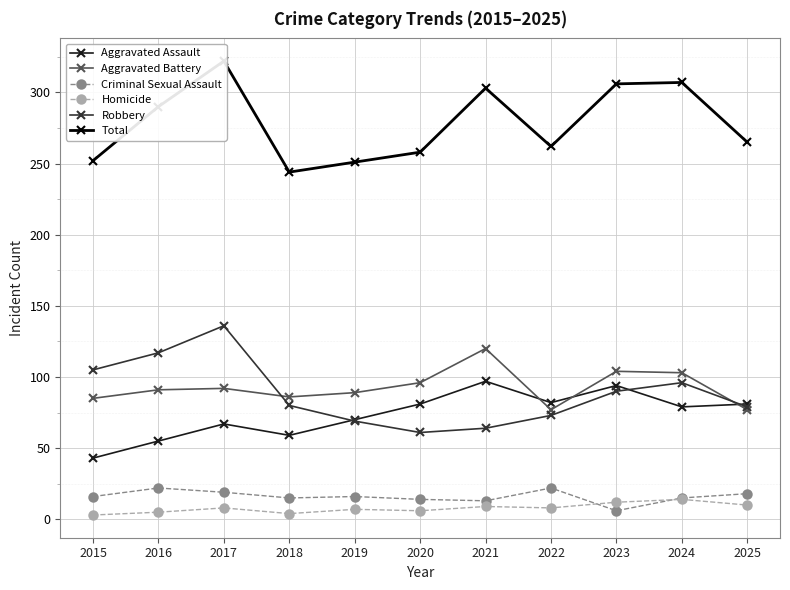

The value of Total at 2024 is 191. True or false?

False